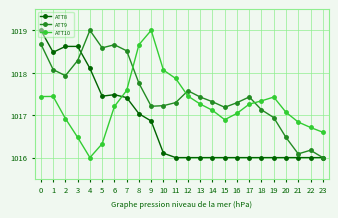

What is the spread (max minus min) of values at 23?

0.6